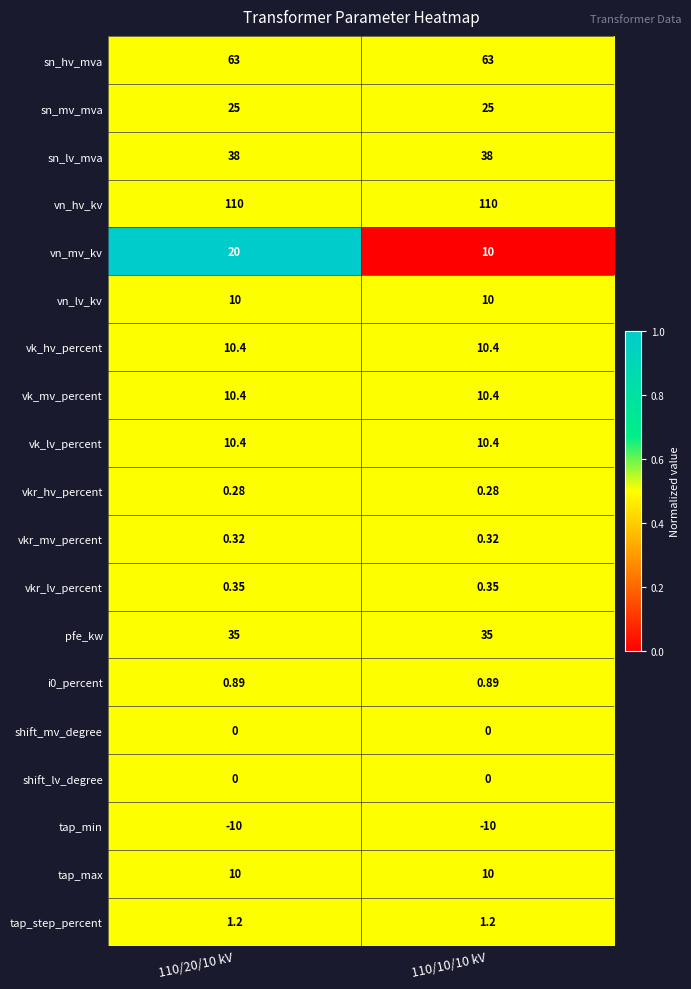

What is the total value across all series at 110/20/10 kV?

335.2